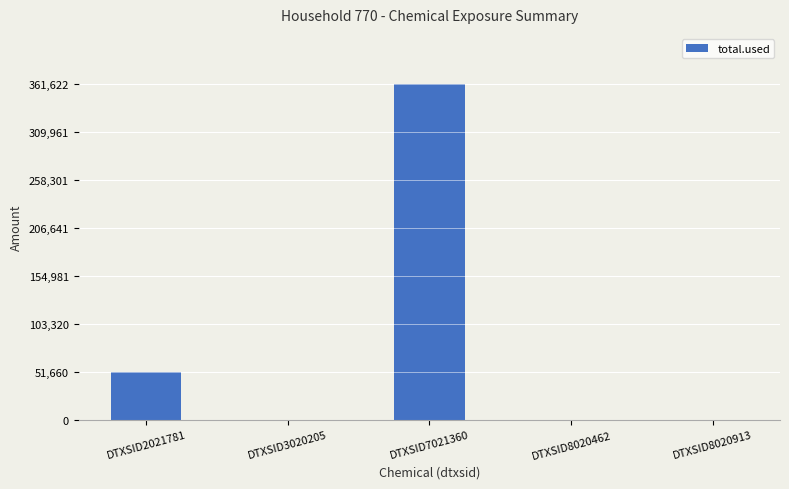

Between DTXSID8020913 and DTXSID2021781, which is larger?

DTXSID2021781